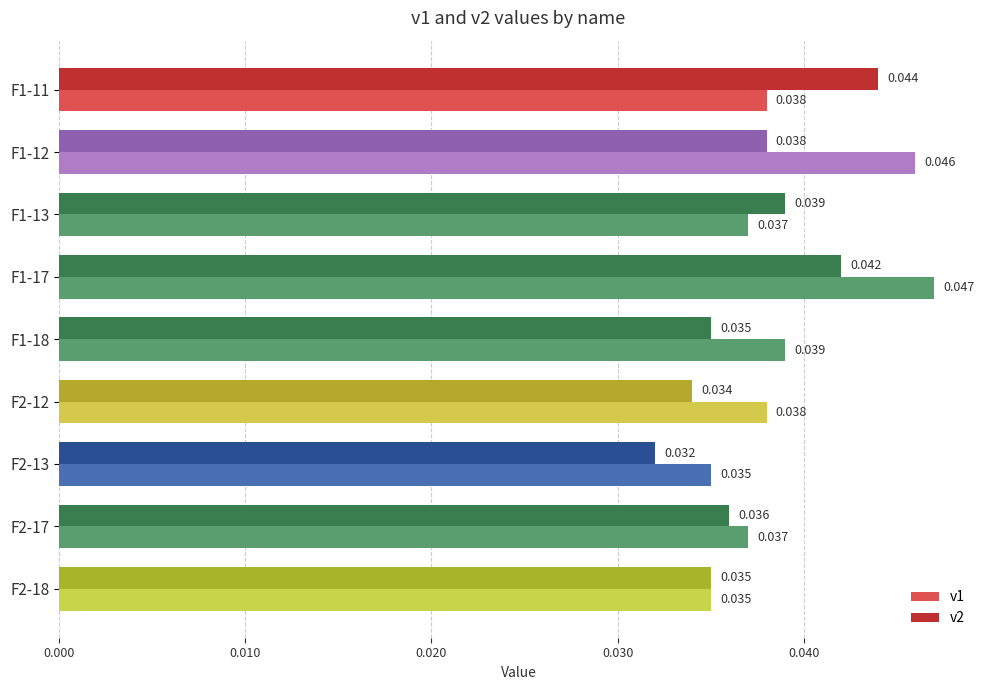

Is the value of v2 at F1-18 greater than the value of v1 at F1-17?

No